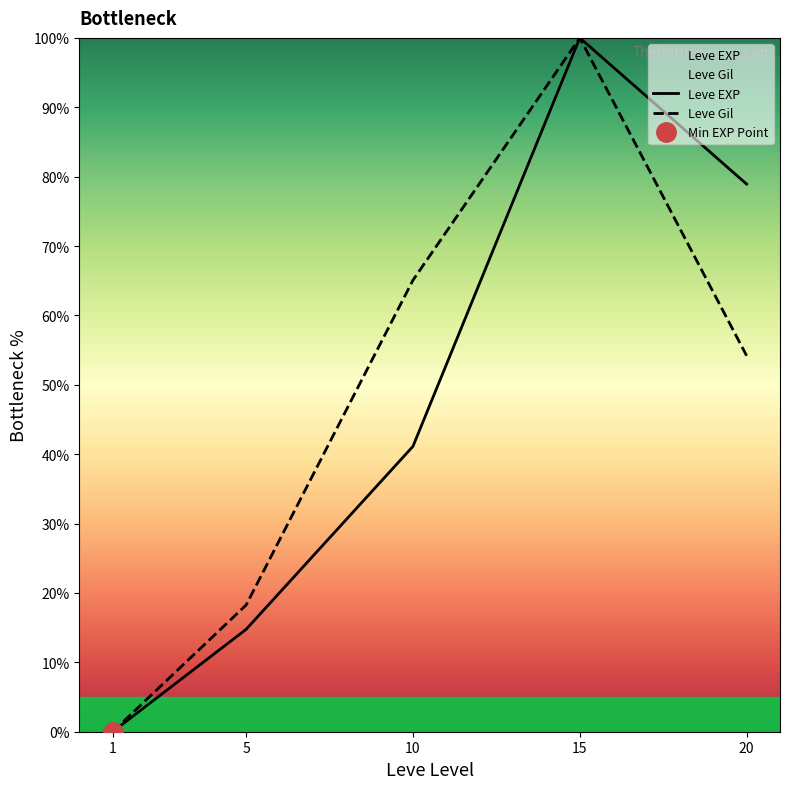

What is the total value across all series at 20?

133.1